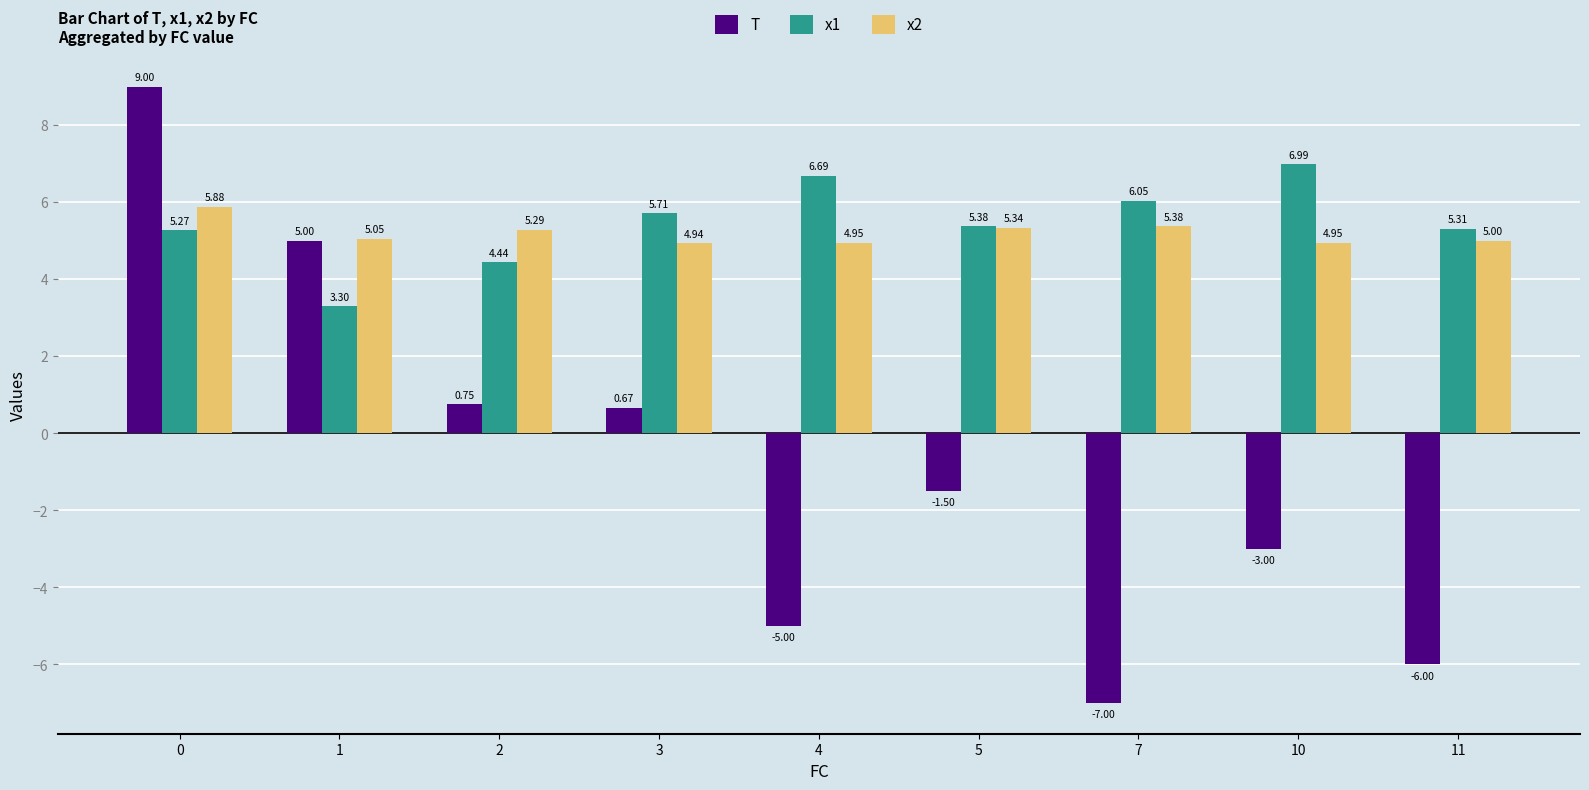

The value of x1 at 1 is 3.3. True or false?

True